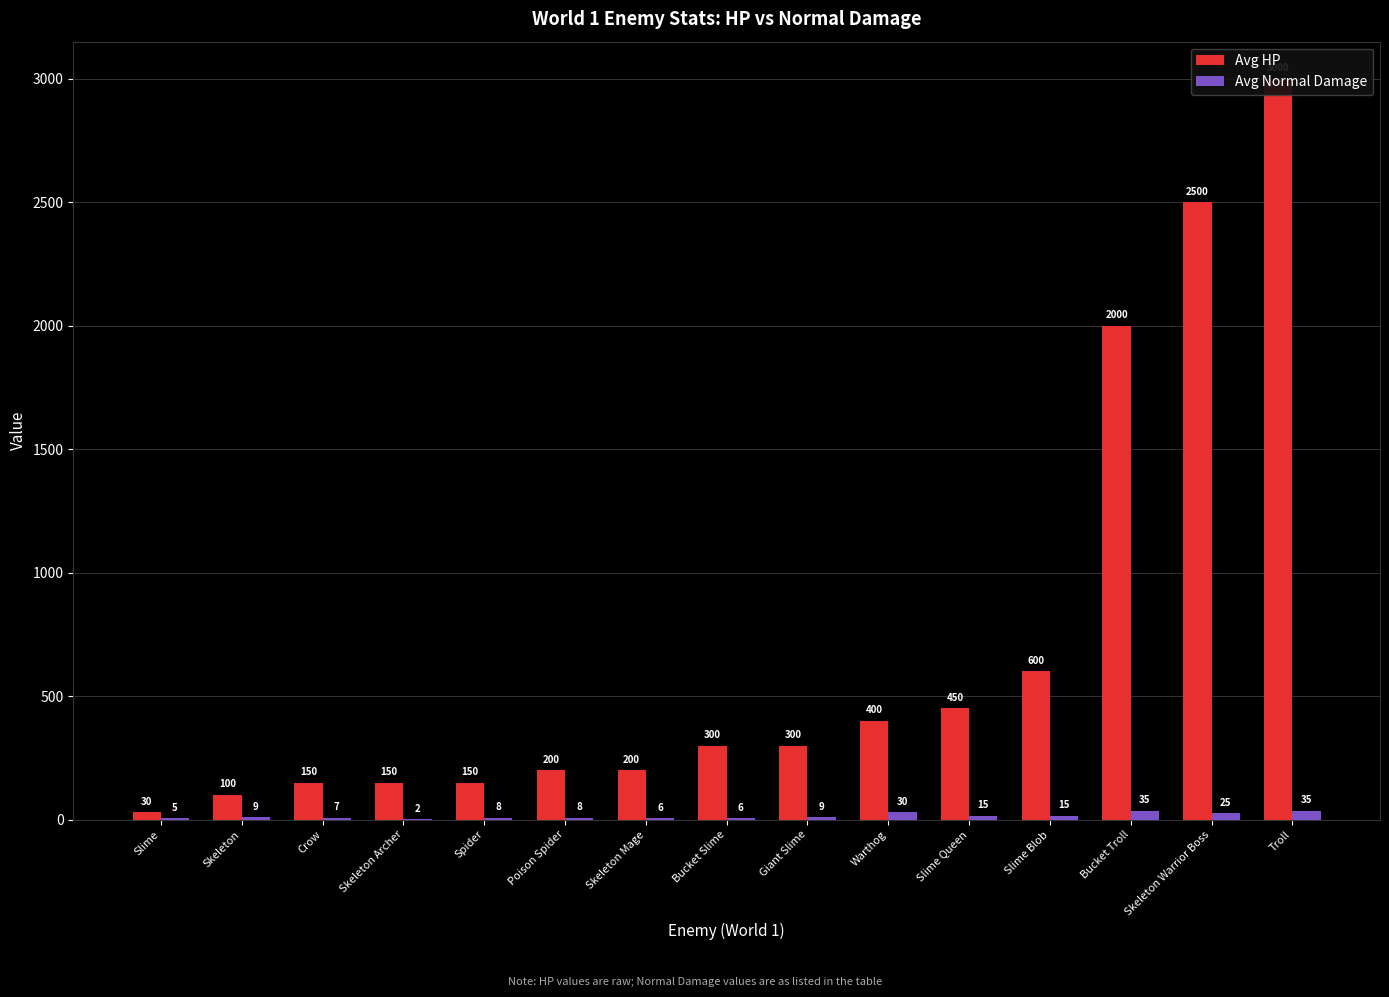

Does the chart contain any negative values?

No